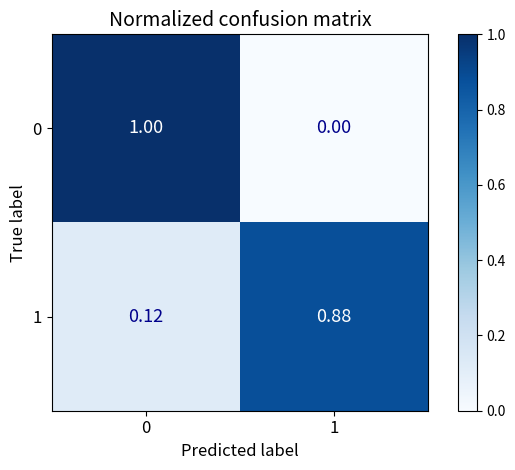

Which series has the largest range (max minus min)?

0